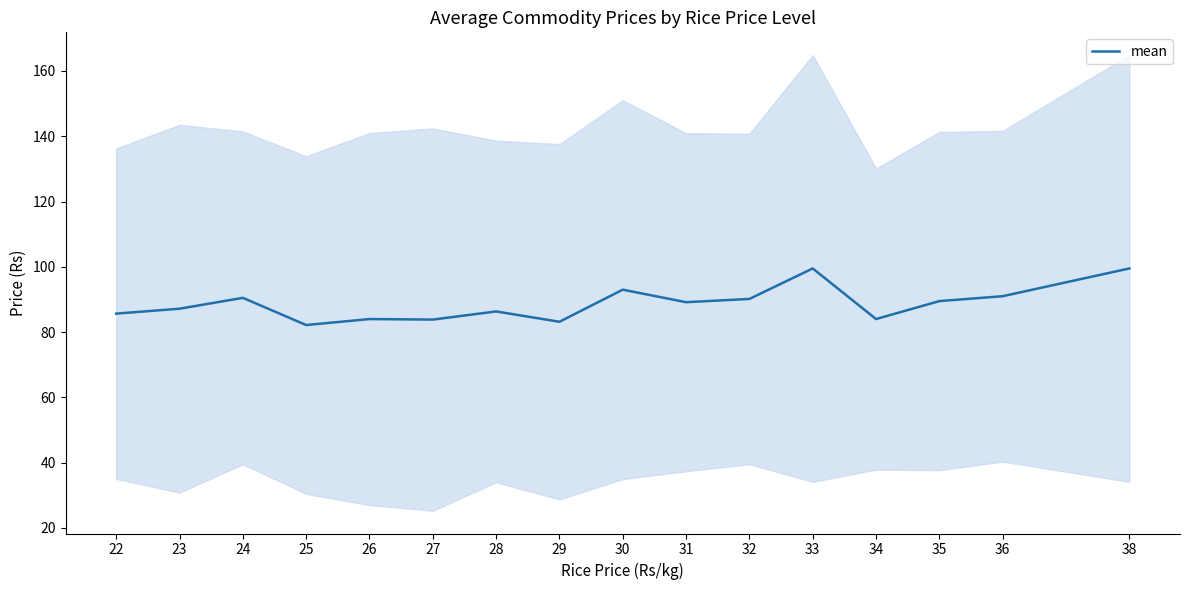

Does the chart display data point markers on the line(s)?

No